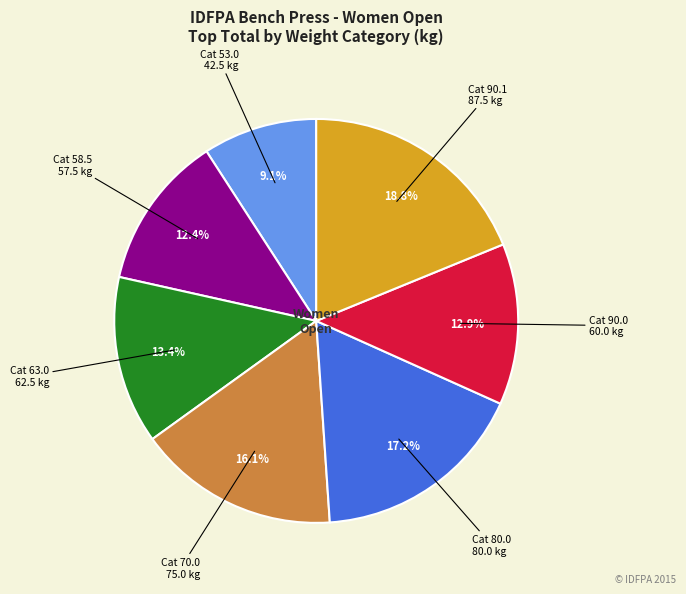

Is there a majority slice in this chart?

No